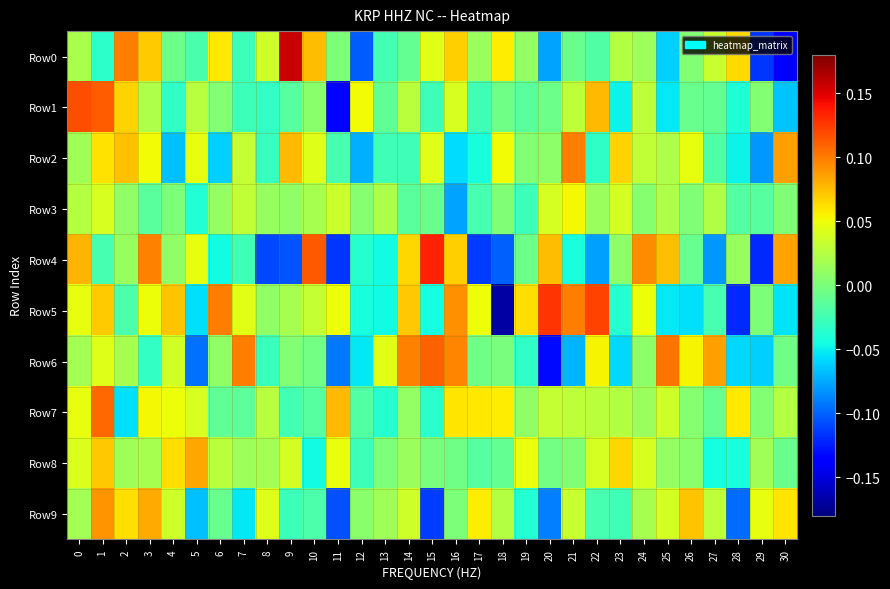

Which series has the largest range (max minus min)?

Row5